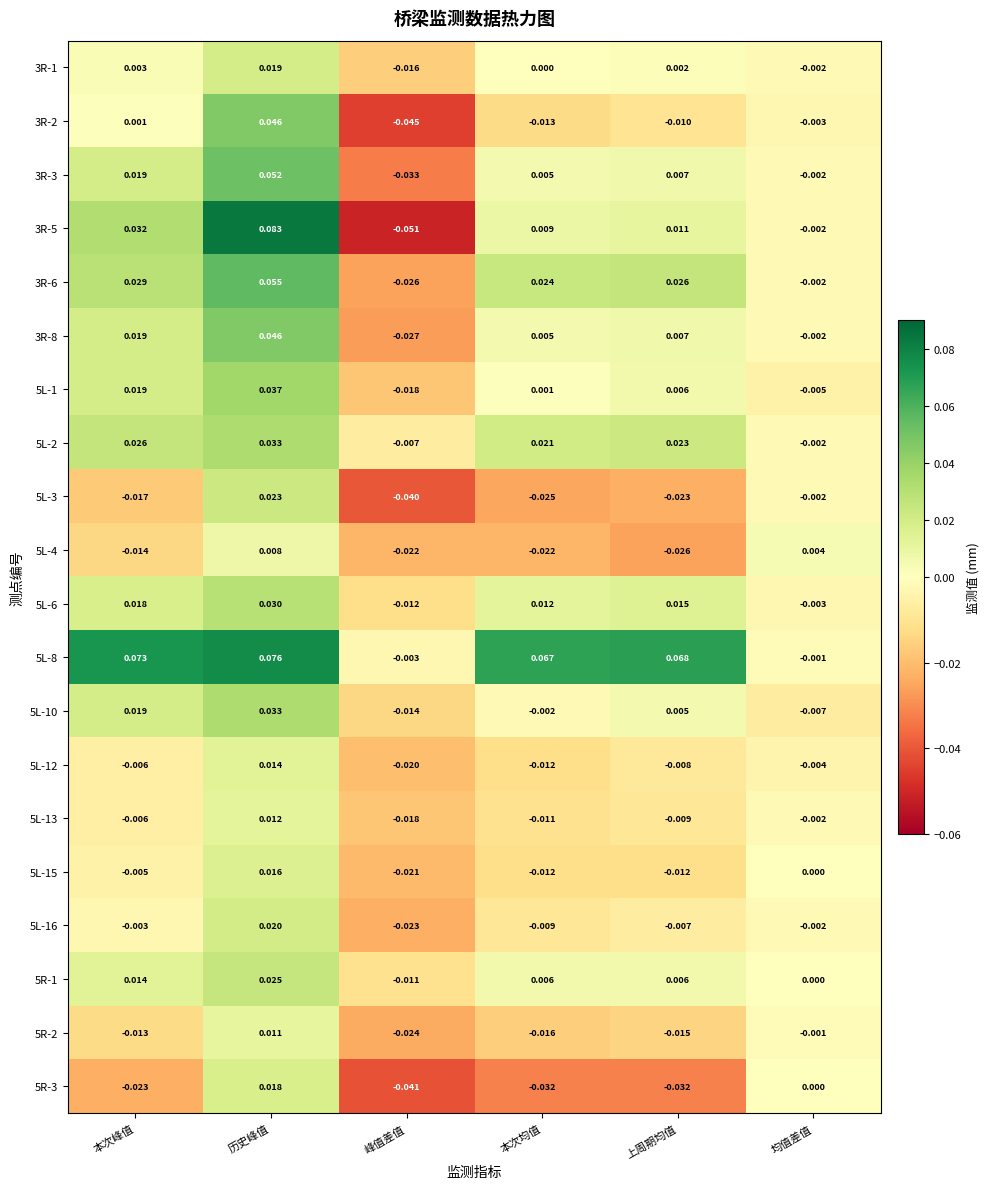

How many values in 5L-8 are below zero?

2